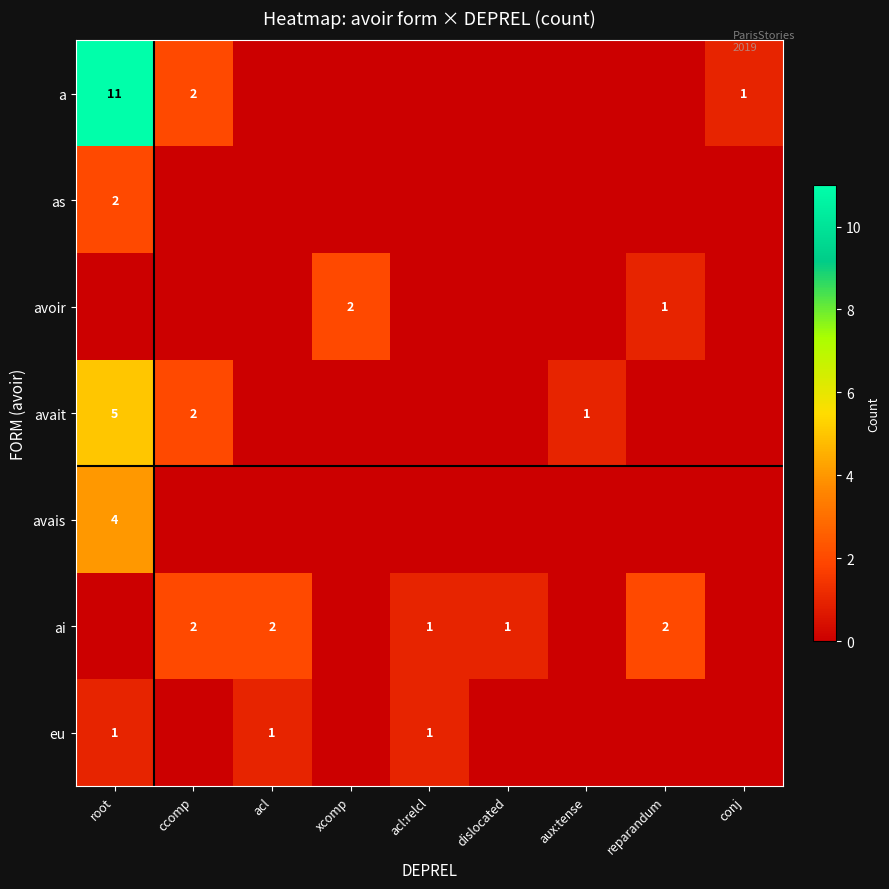

The value of avait at ccomp is 2. True or false?

True